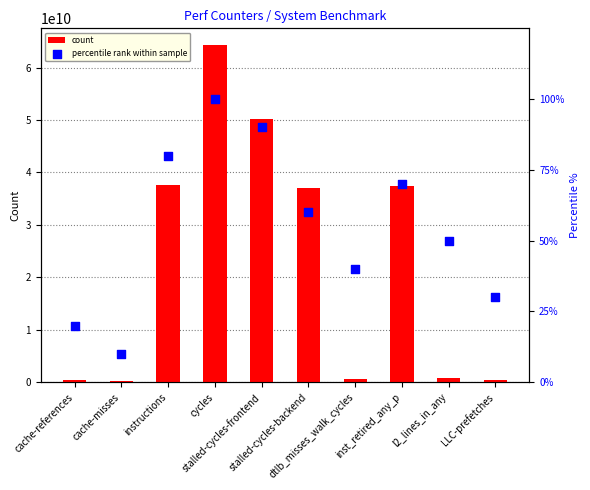

At which category is the sum across all series the highest?

cycles